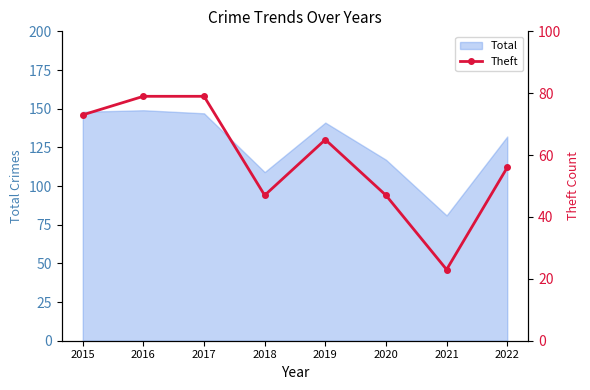

Is it true that Total equals 149 at 2016?

True